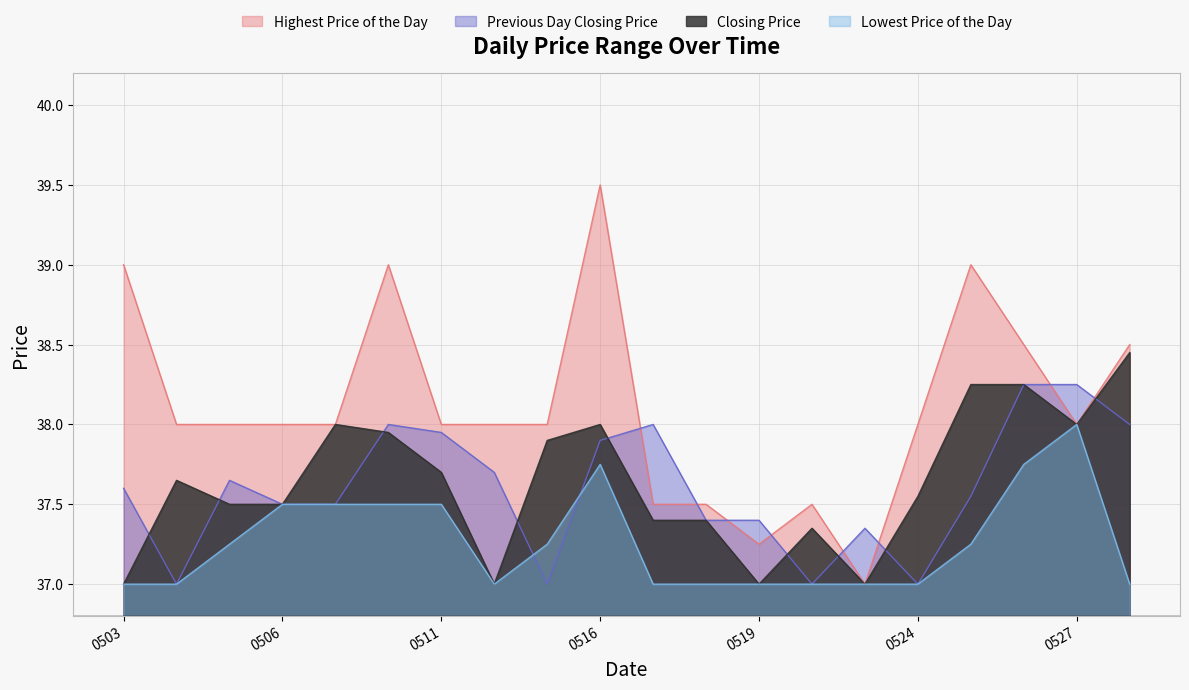

Which series ends up on top after the final intersection of Highest Price of the Day and Previous Day Closing Price?

Highest Price of the Day